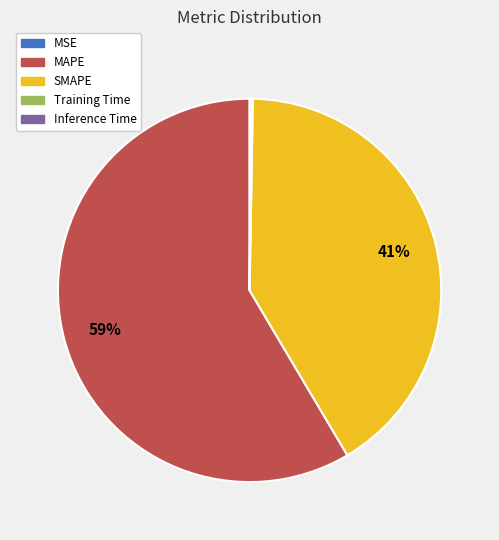

To the nearest percent, what portion does SMAPE represent?

41%